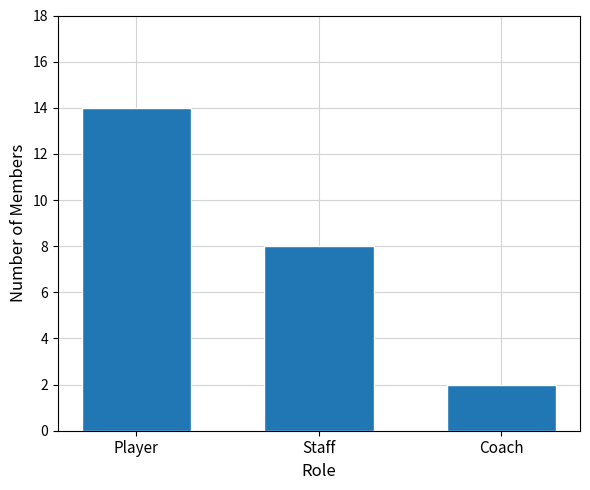

Between Coach and Staff, which is larger?

Staff